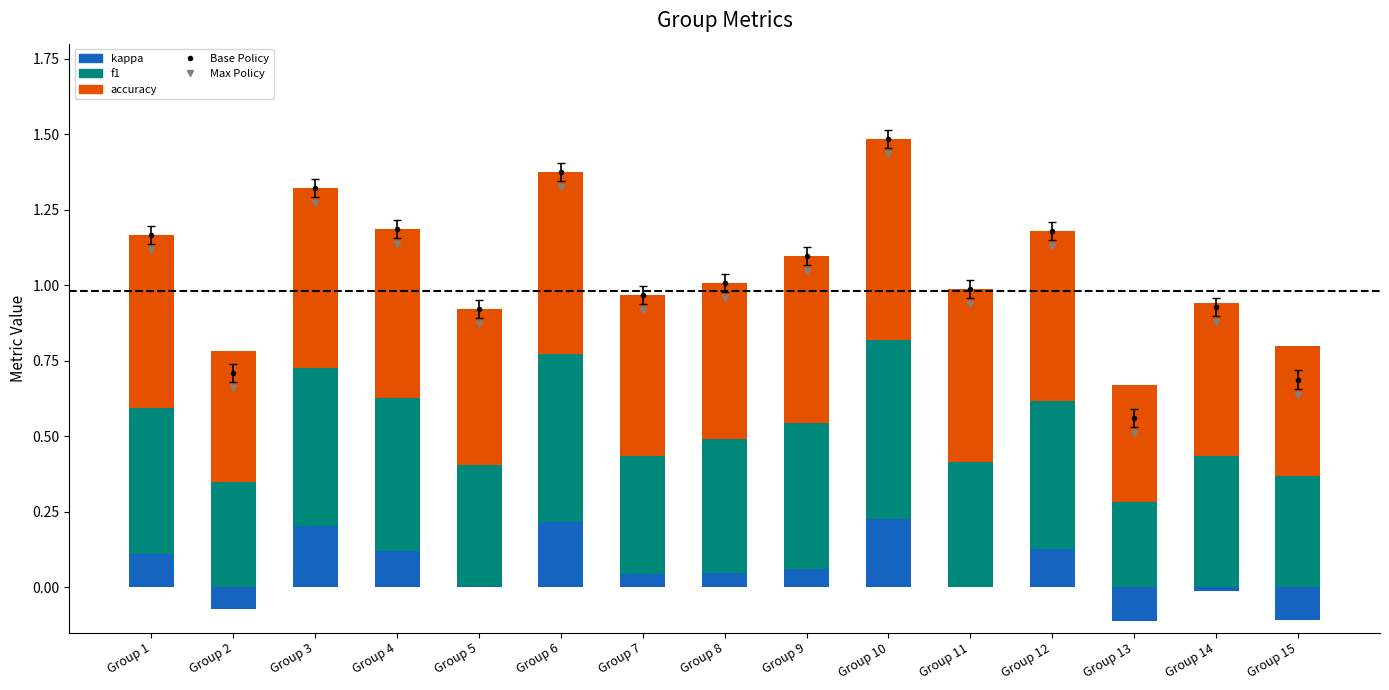

What is the value of the Base Policy bar at the 8th from the left?

1.0